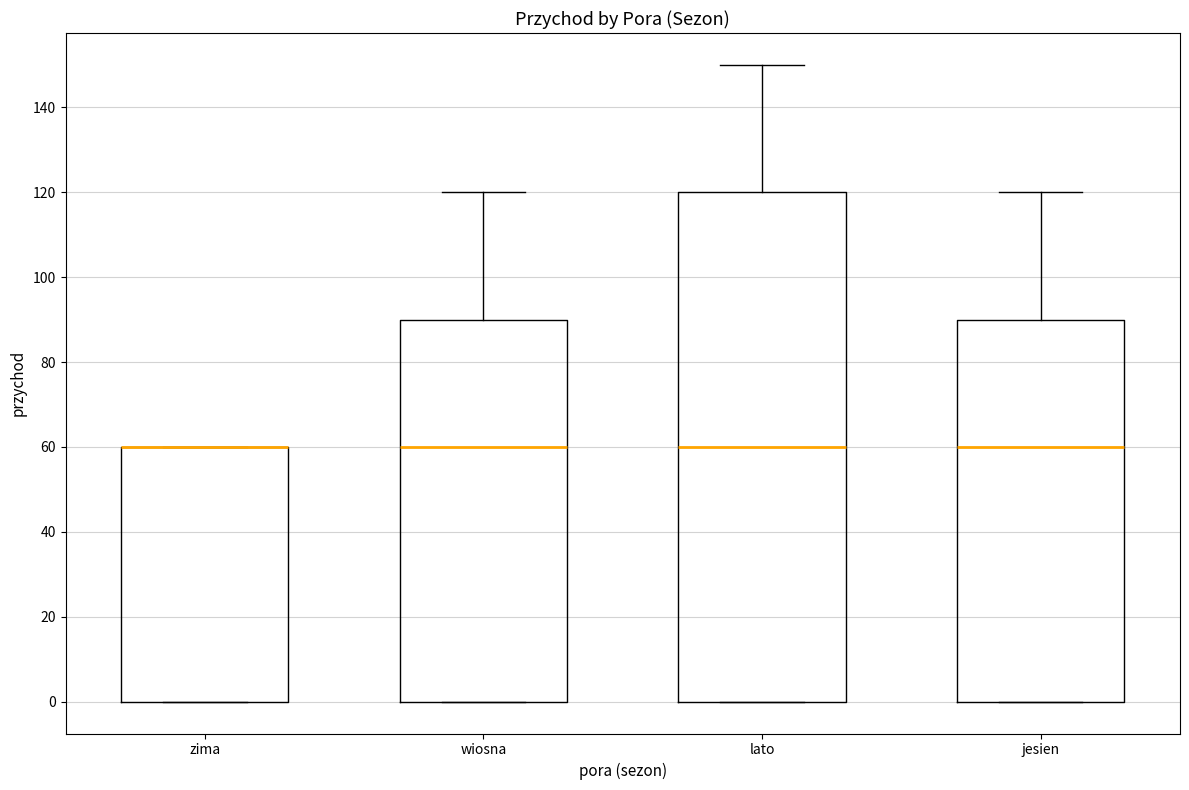

Reading left to right, transcribe this box plot: for each box, give where its median line is, the range the box spans, and where its two whiskers end, as read against the y-axis. The values are not printed on the chart, so give them approximately, as read against the axis.

zima: median 60 (drawn on the box's upper edge), box 0 to 60, whiskers 0 to 60
wiosna: median 60, box 0 to 90, whiskers 0 to 120
lato: median 60, box 0 to 120, whiskers 0 to 150
jesien: median 60, box 0 to 90, whiskers 0 to 120